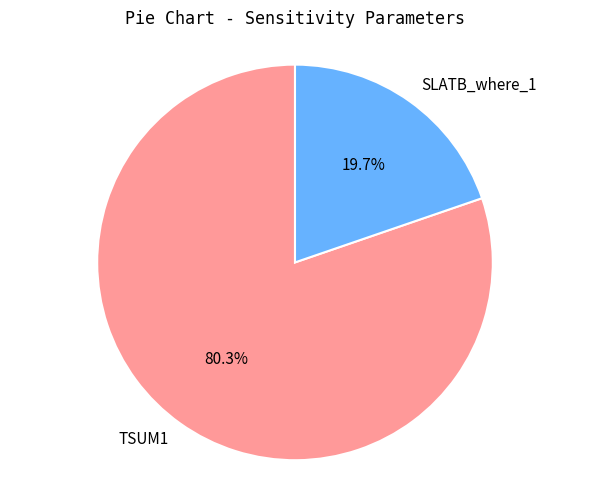

What portion of the pie excludes TSUM1?

19.7%